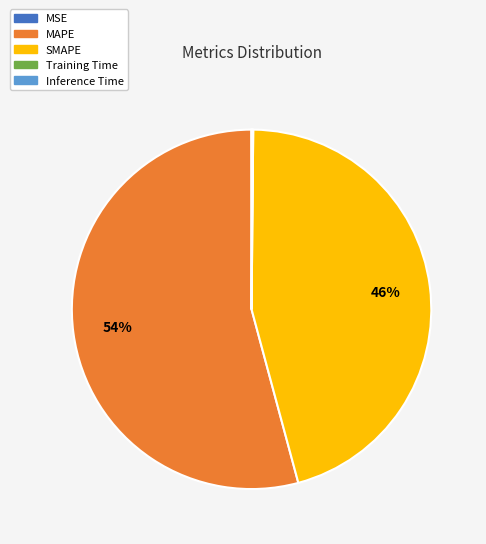

To the nearest percent, what percentage of the pie is MAPE?

54%